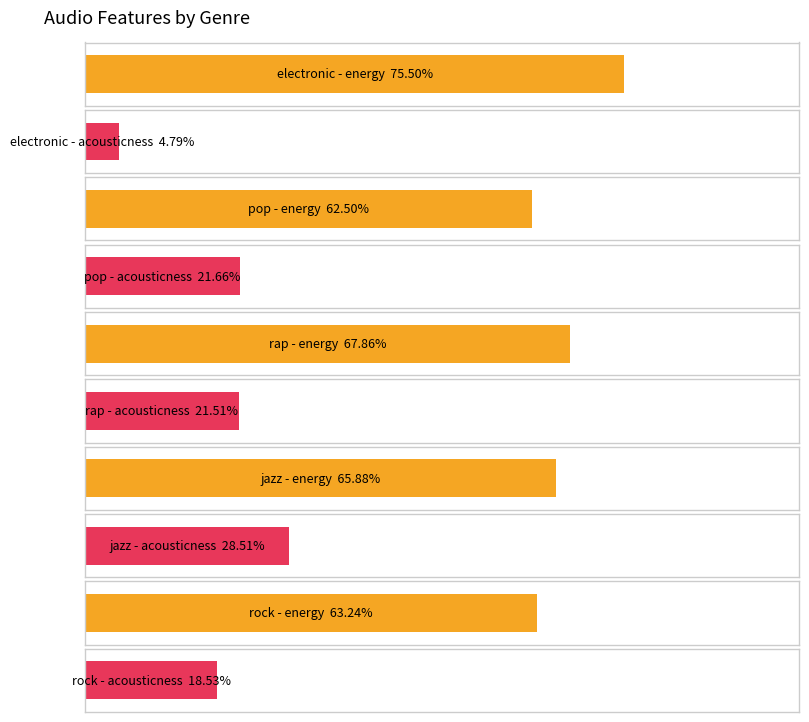

List the series in order of their peak value, highest first.

energy, acousticness